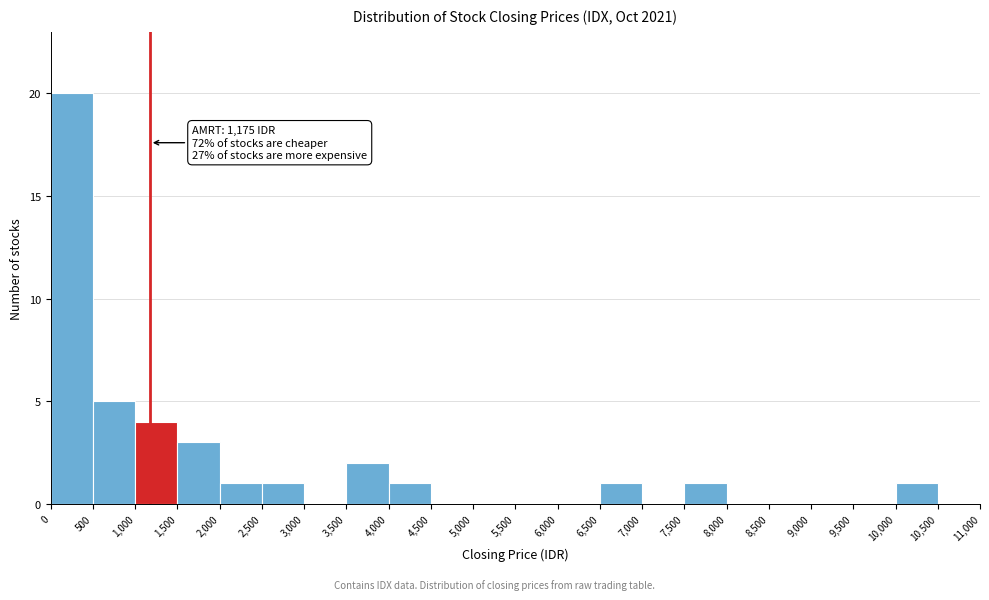

Over which range of the x-axis is the bar tallest?

0 to 500